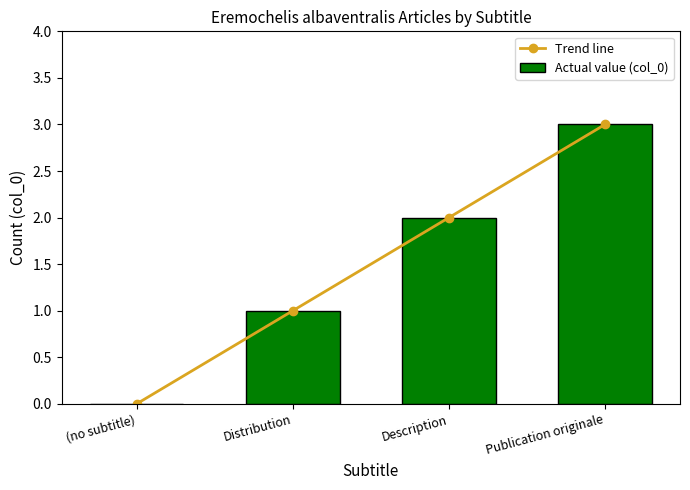

What is the difference between the maximum and minimum values in the Trend line series?

3.0